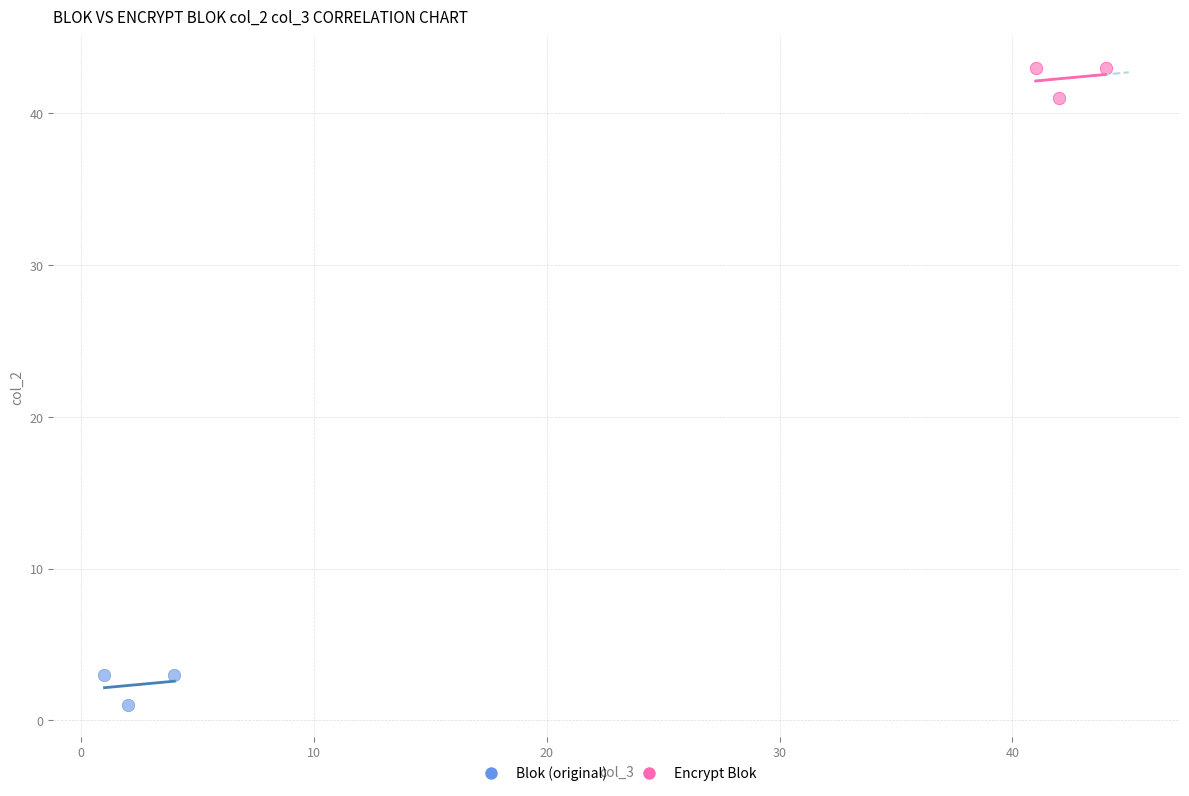

What are all the series names shown in the legend?

Blok (original), Encrypt Blok